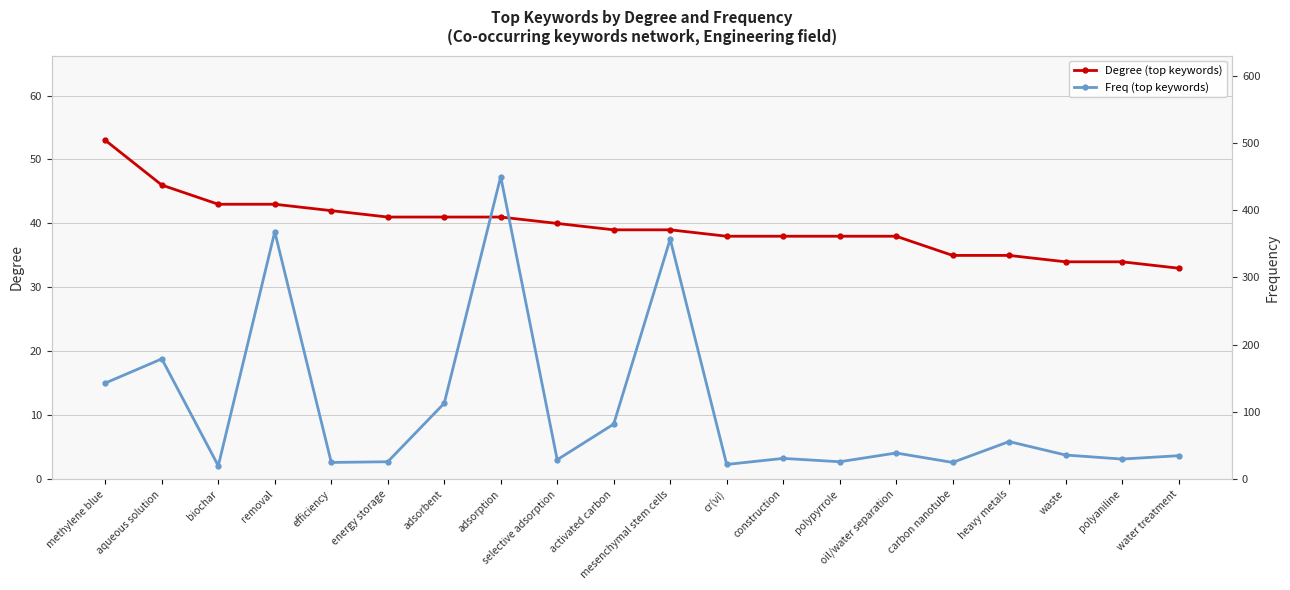

At which label is Freq (top keywords) closest to 235?

aqueous solution